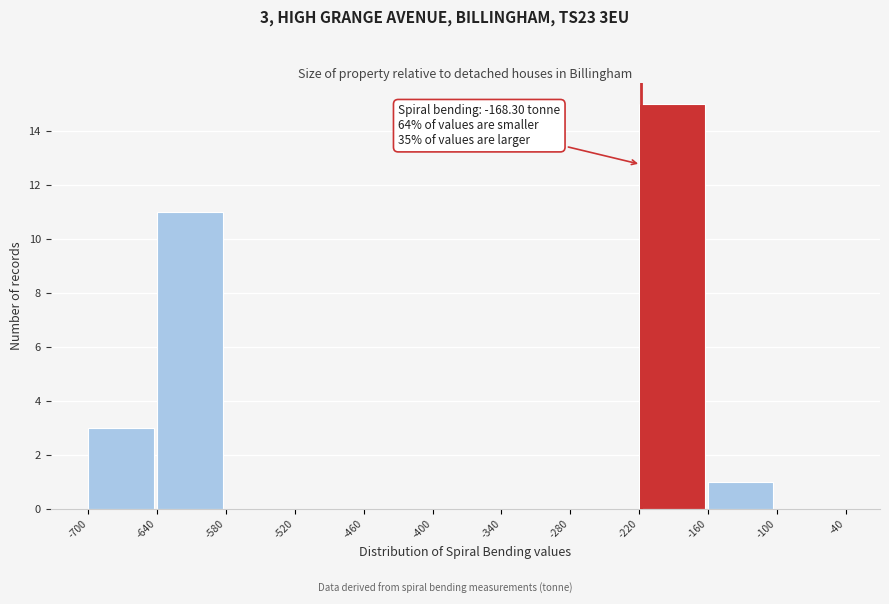

Which range on the x-axis has the tallest bar?

-220 to -160